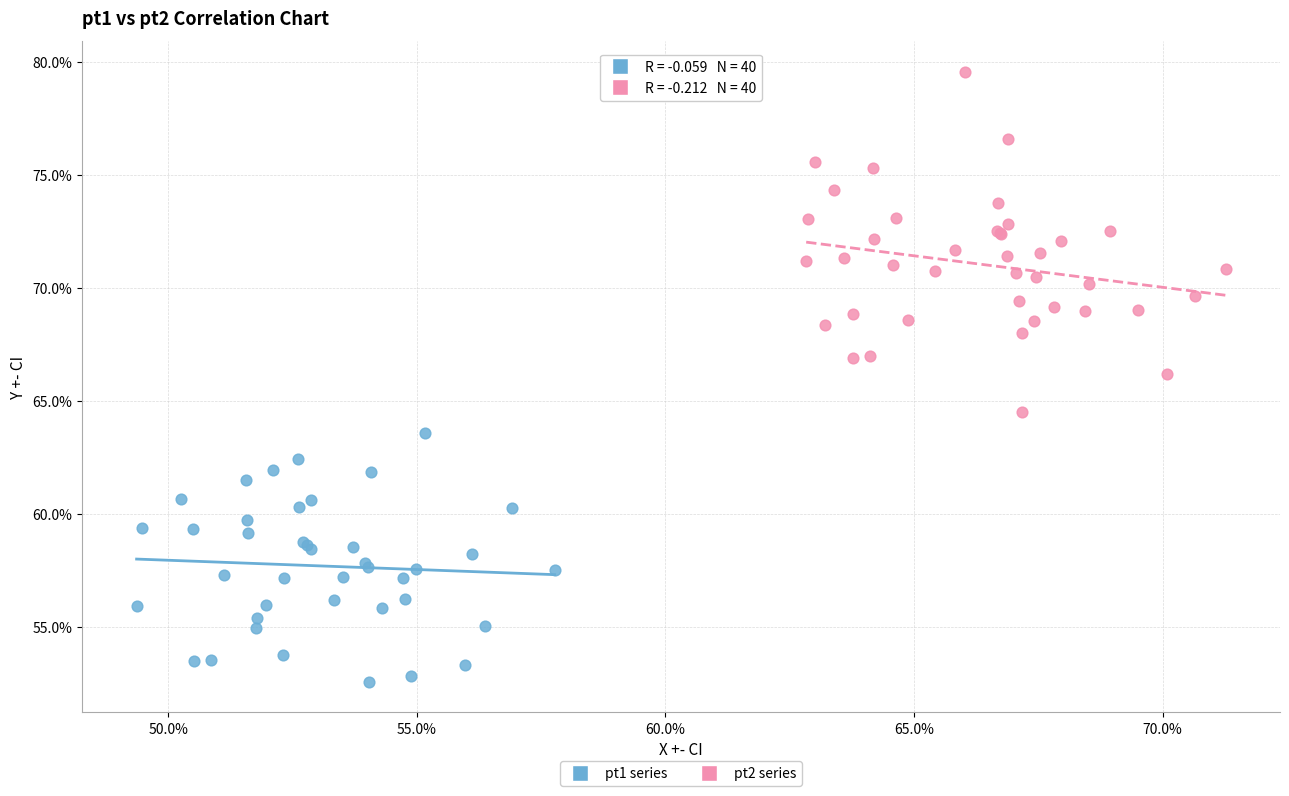

Which series has the largest Y range (max minus min)?

pt2 series